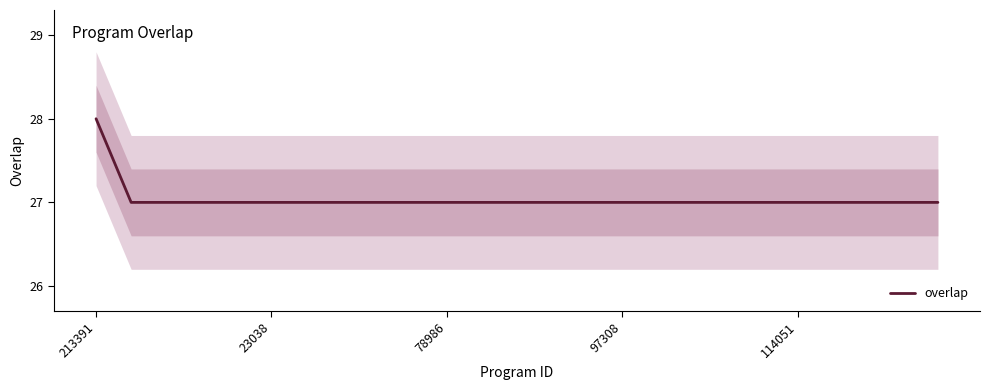

Is it true that the value at 19 is 27?

True